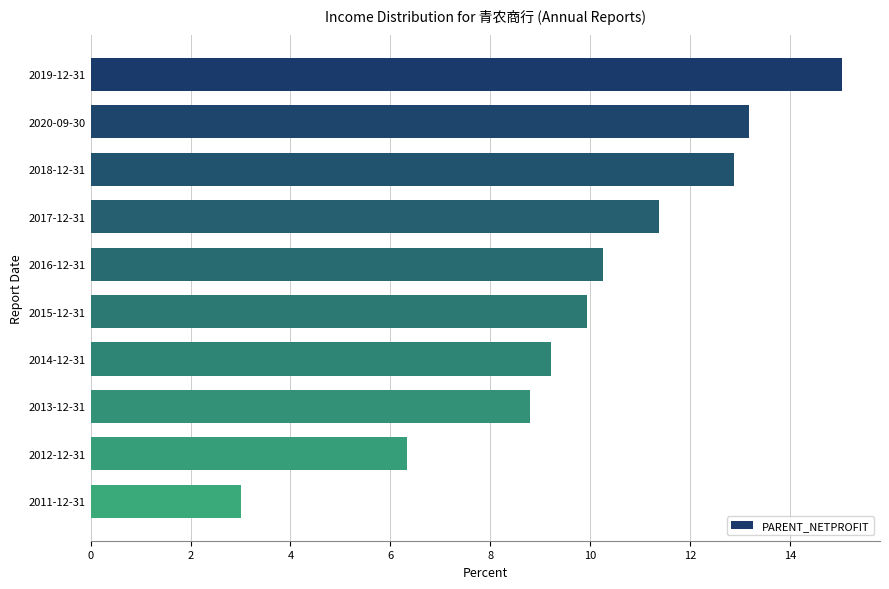

Is it true that the value at 2017-12-31 is 11.4?

True